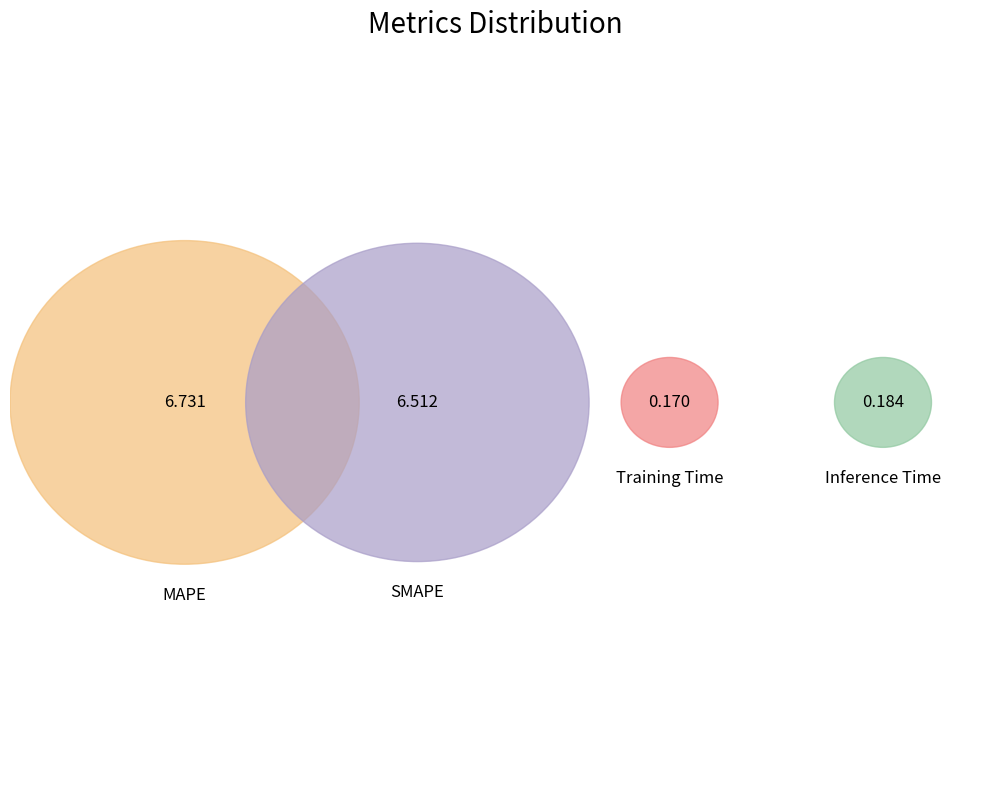

Does any single category account for the majority?

No